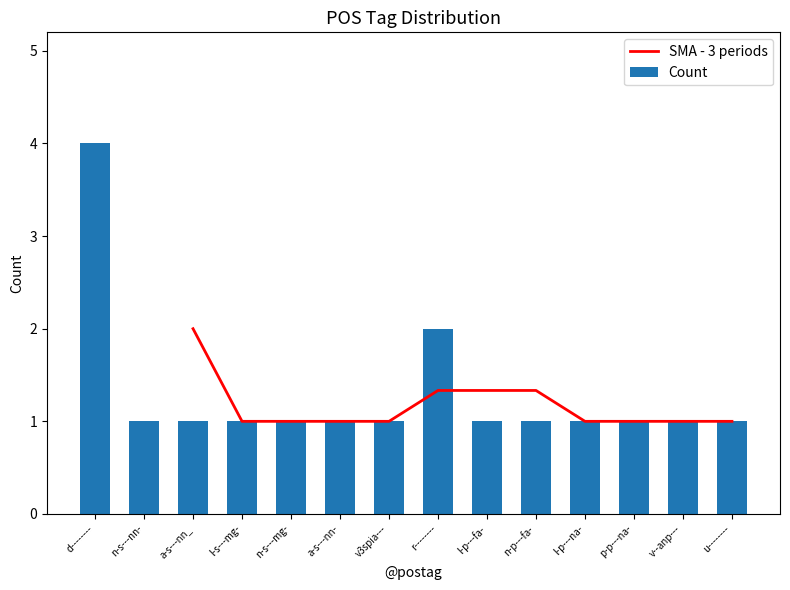

List the labels in order of Count value, smallest first.

n-s---nn-, a-s---nn_, l-s---mg-, n-s---mg-, a-s---nn-, v3spia---, l-p---fa-, n-p---fa-, l-p---na-, p-p---na-, v--anp---, u--------, r--------, d--------